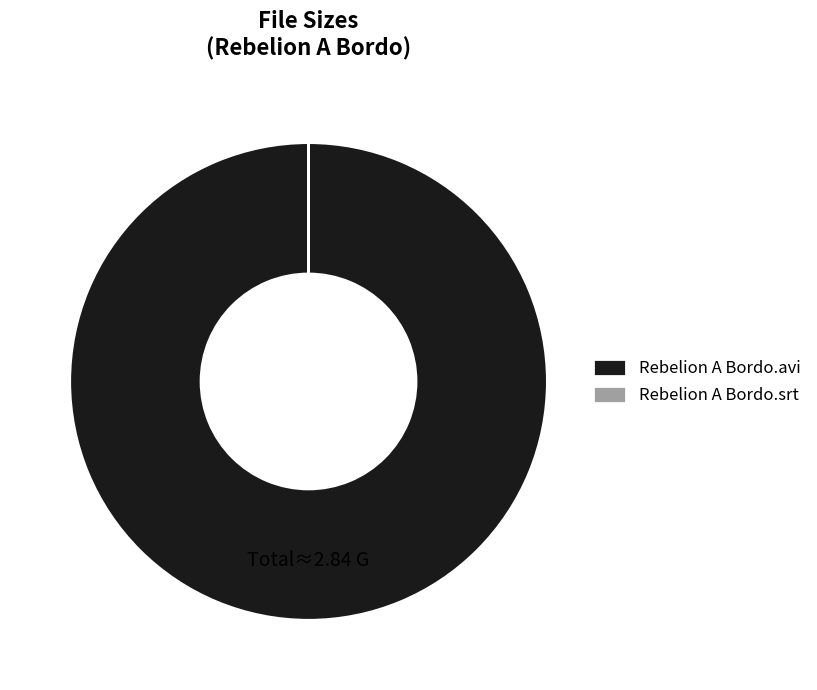

Which category accounts for the majority?

Rebelion A Bordo.avi